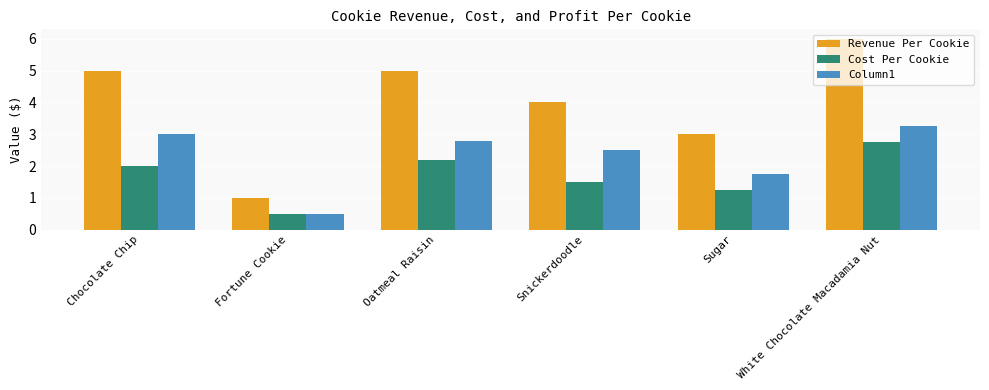

What is the approximate value of Cost Per Cookie at Oatmeal Raisin?

2.2